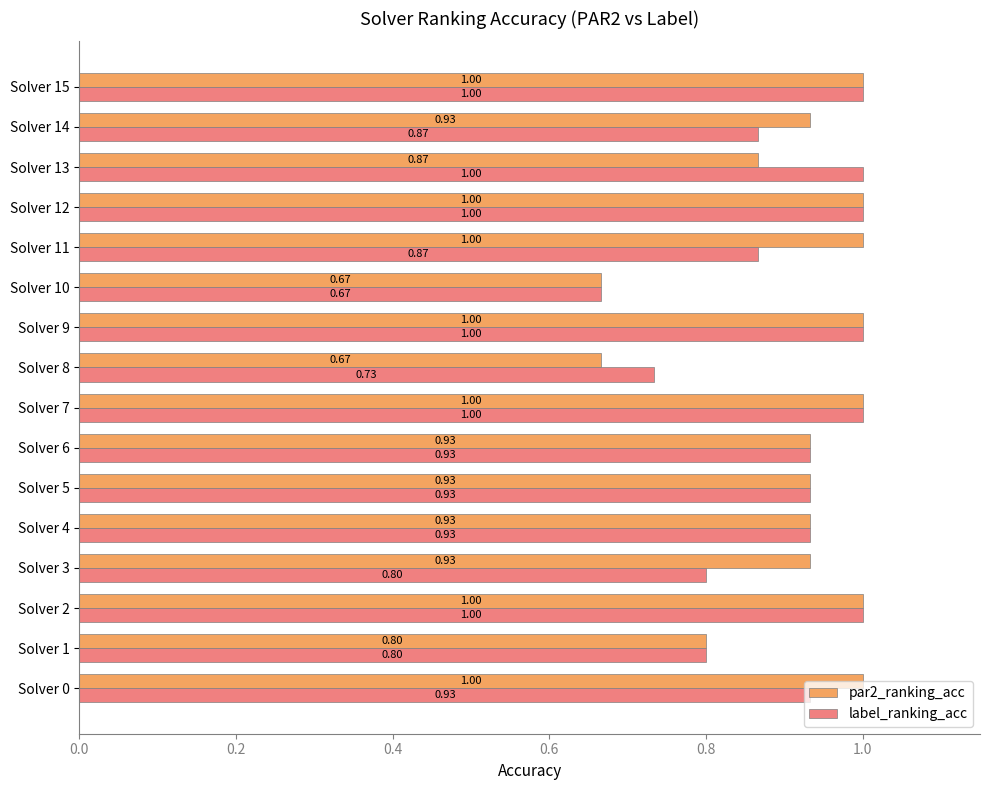

Which series has the largest total across all categories?

par2_ranking_acc